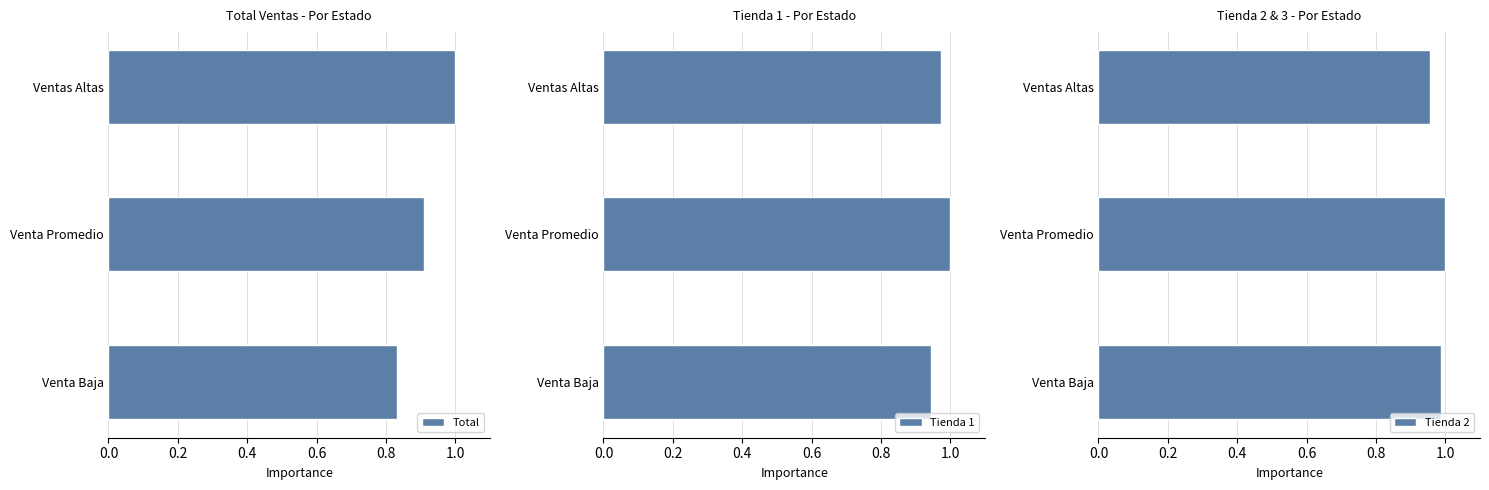

The Total series shows 0.3 at Ventas Altas. True or false?

False